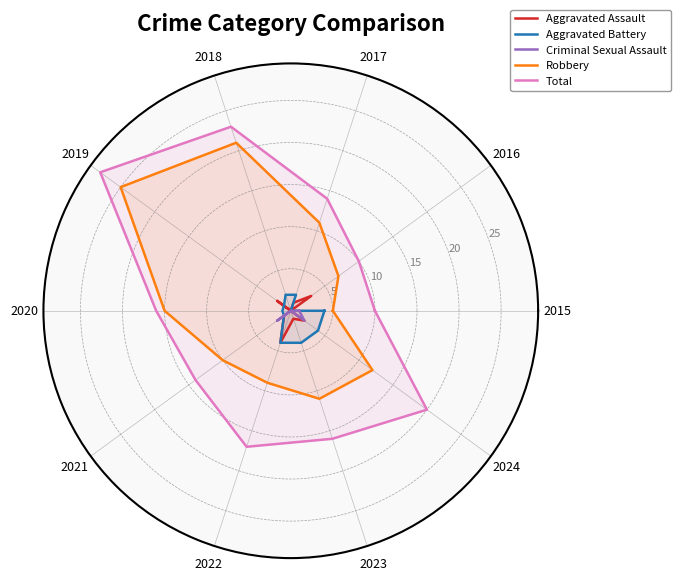

What is the sum of the Criminal Sexual Assault values at 2015 and 2024?

3